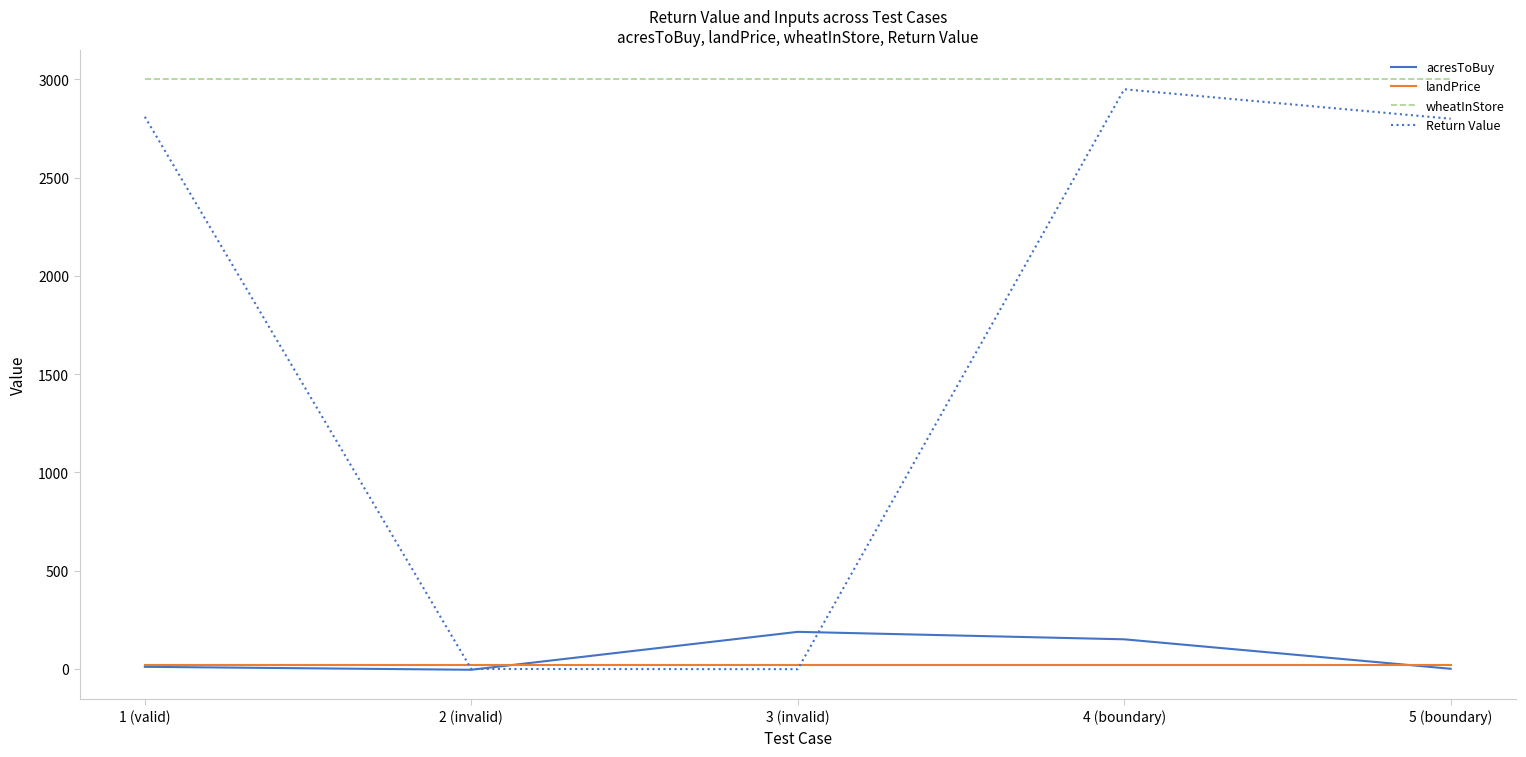

Is the value of Return Value at 3 (invalid) greater than the value of wheatInStore at 1 (valid)?

No